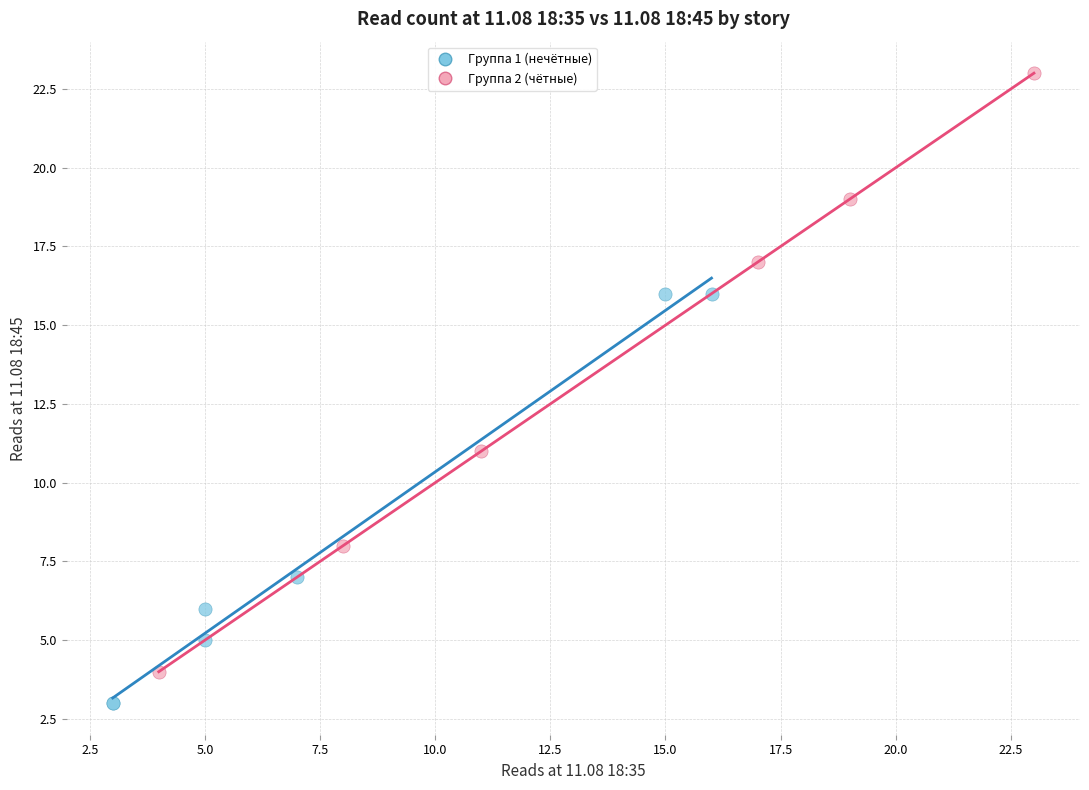

Which series contains the lowest Y value?

Группа 1 (нечётные)